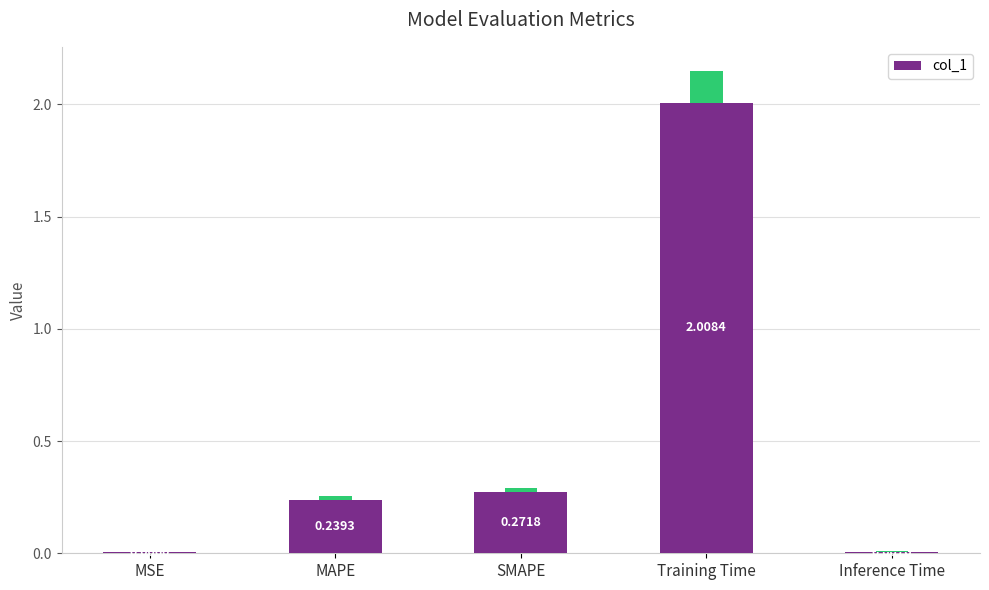

What is the label of the 5th bar from the right?

MSE